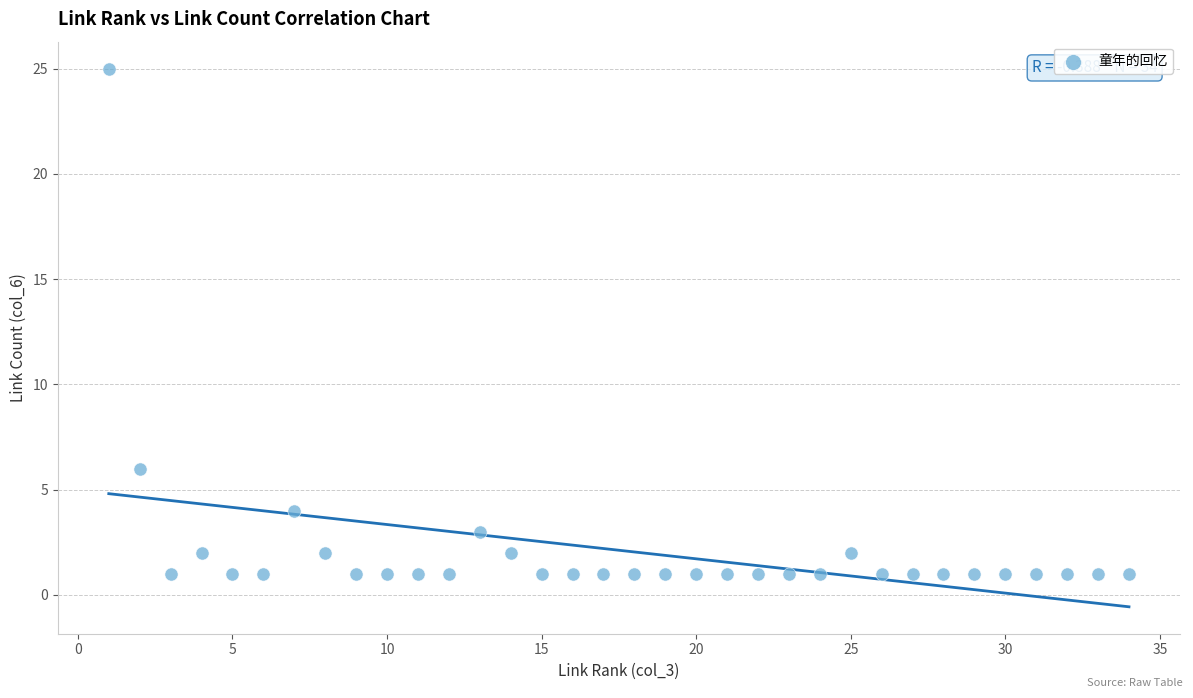

What Y value in the scatter plot is closest to 13?

6